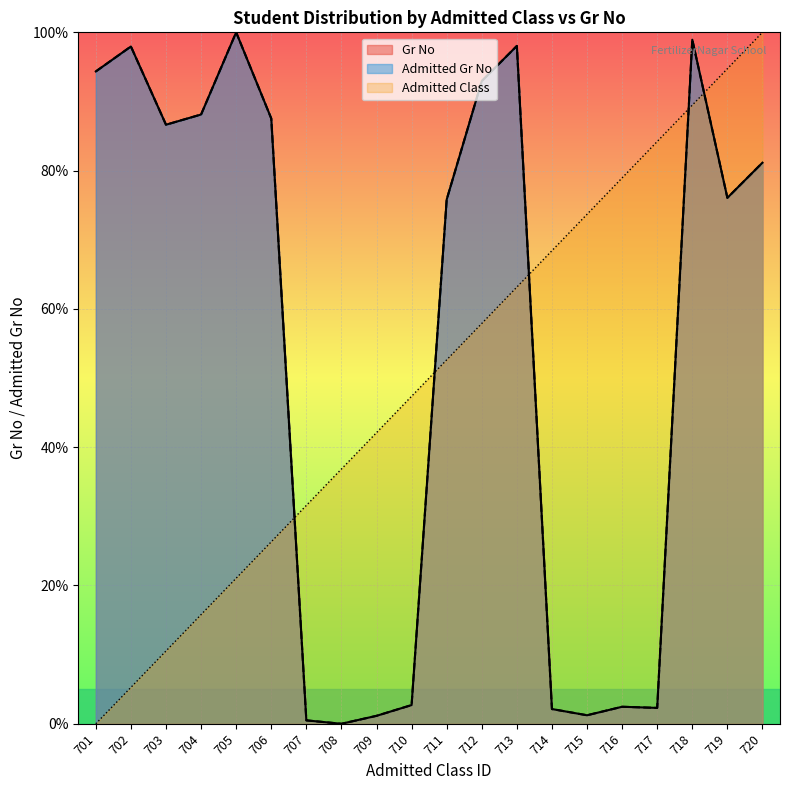

What is the maximum value shown in the chart?

100.0